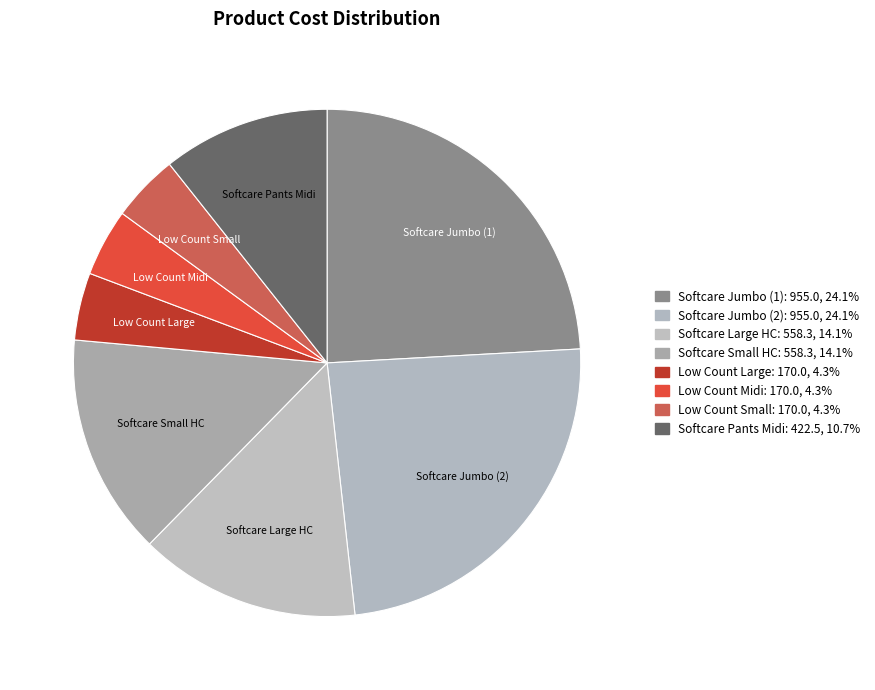

How many segments does this pie chart have?

8